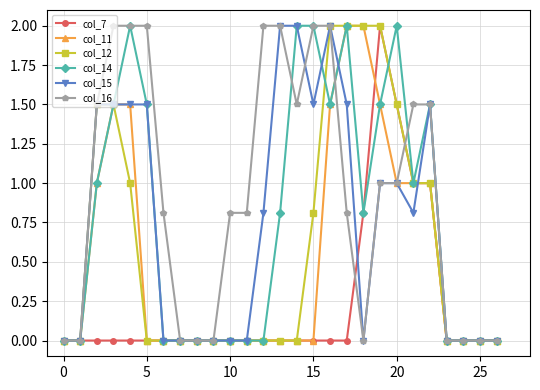

What is the difference between the second highest and second lowest values in the col_16 series?

2.0